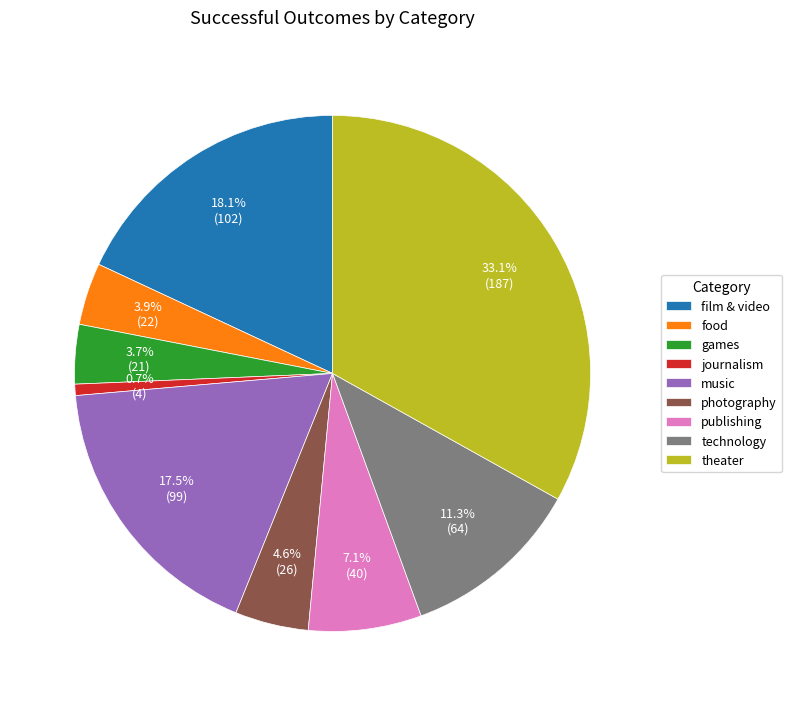

The food slice represents 4% of the pie. True or false?

True